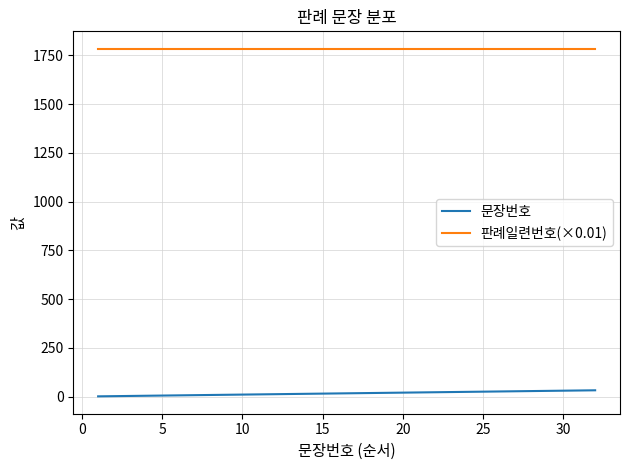

True or false: 문장번호 and 판례일련번호(×0.01) intersect in this chart.

False